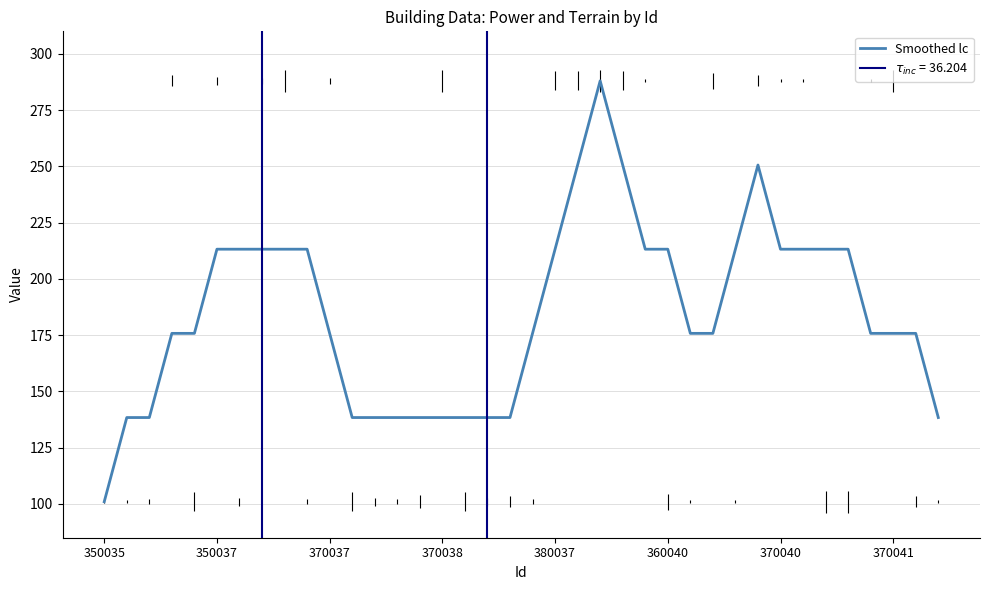

What is the maximum value for Smoothed lc?

288.0